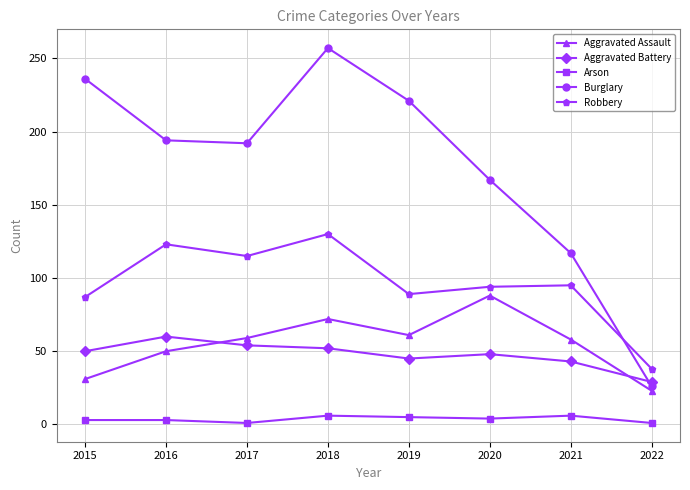

What is the greatest value displayed?

257